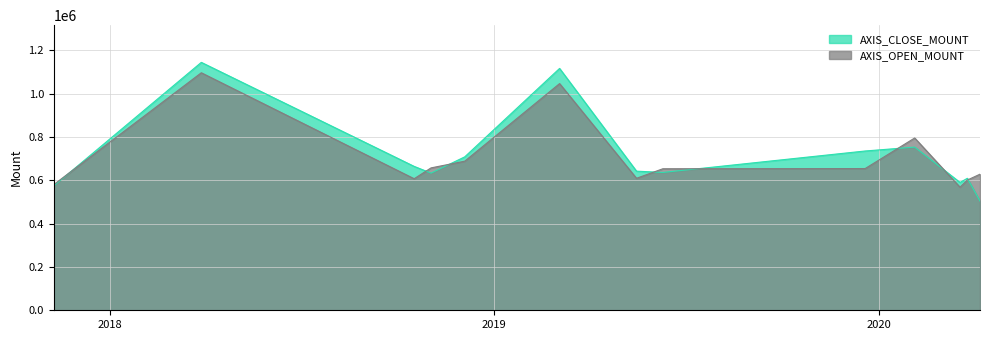

Between 2017-11-09 and 2020-03-18, which is larger?

2020-03-18